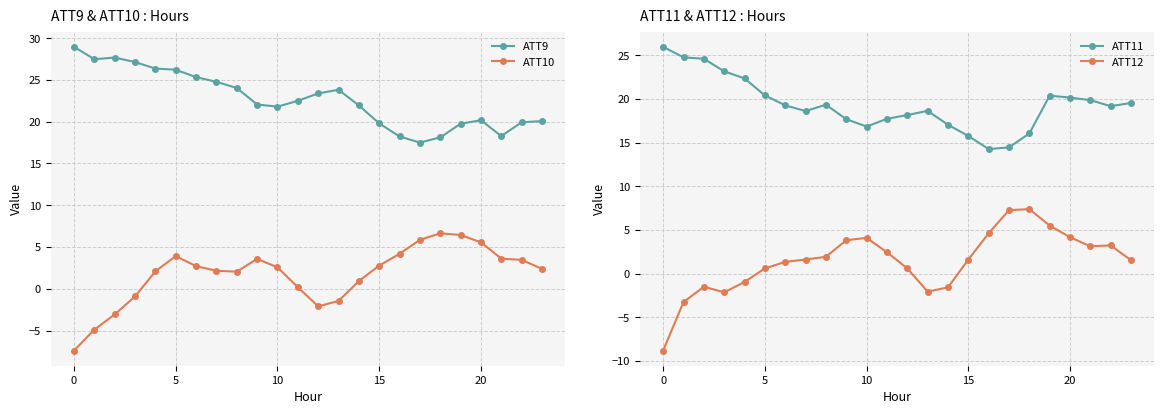

Which series has the widest spread of values?

ATT12